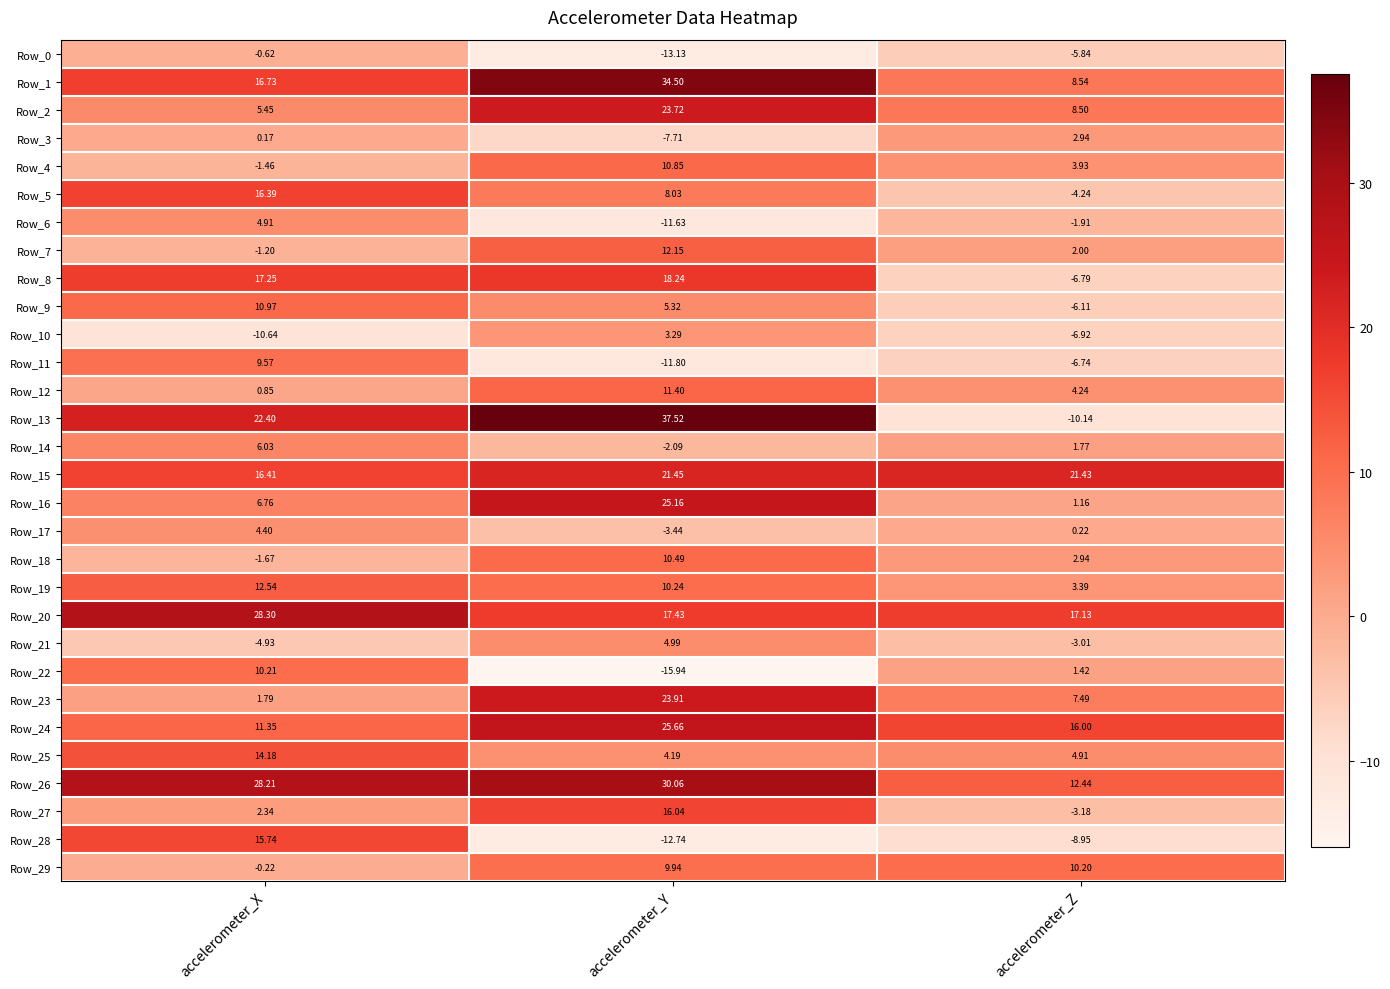

How many data points does each series have?

3